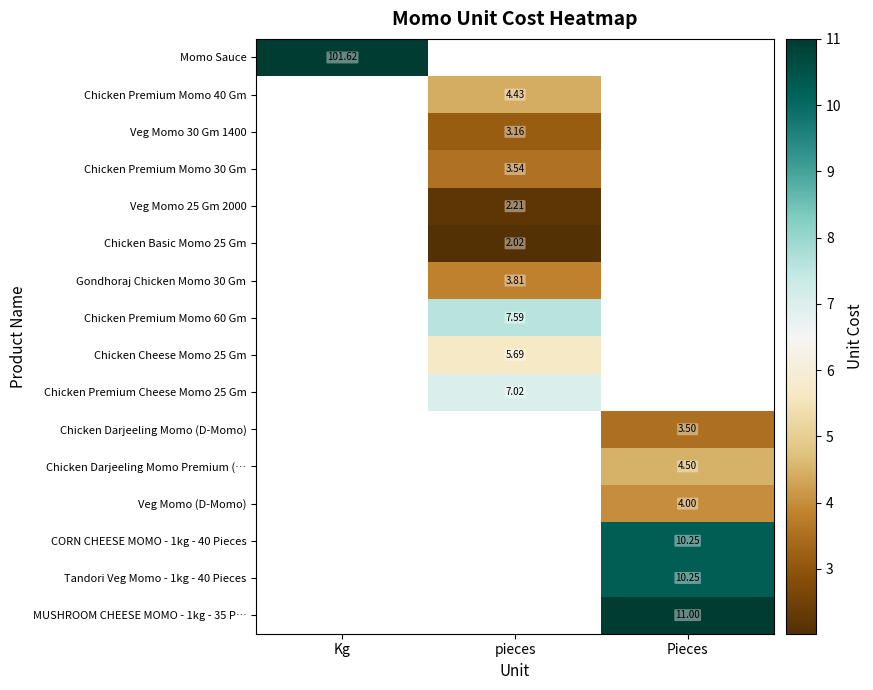

True or false: Gondhoraj Chicken Momo 30 Gm has a value of 5.0 at pieces.

False